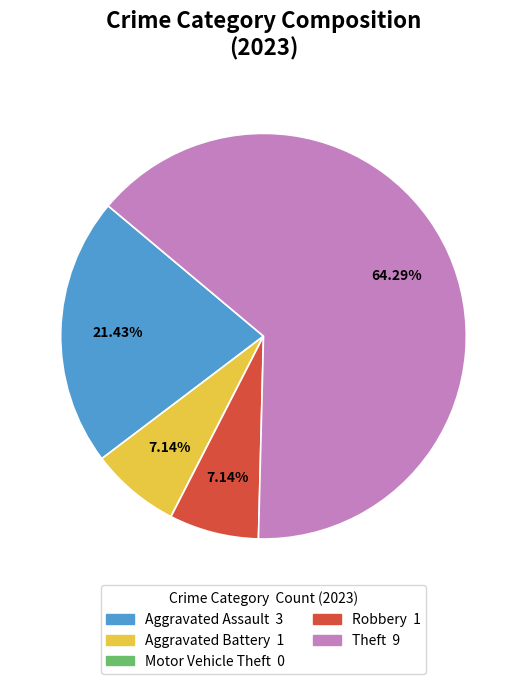

Which category has the biggest portion of the pie?

Theft